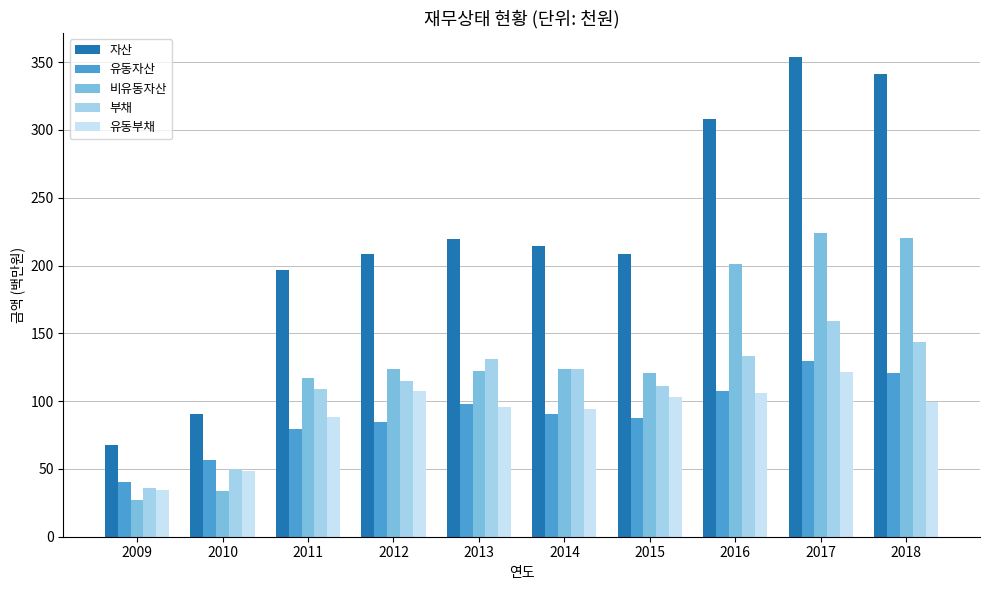

The 비유동자산 series shows 89.6 at 2016. True or false?

False